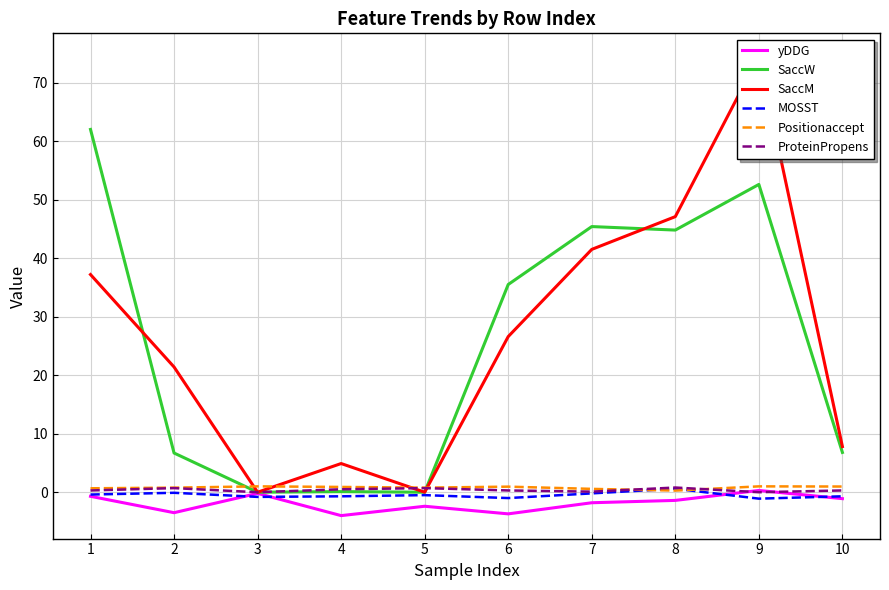

At 2, list the series in order from smallest to largest.

yDDG, MOSST, ProteinPropens, Positionaccept, SaccW, SaccM